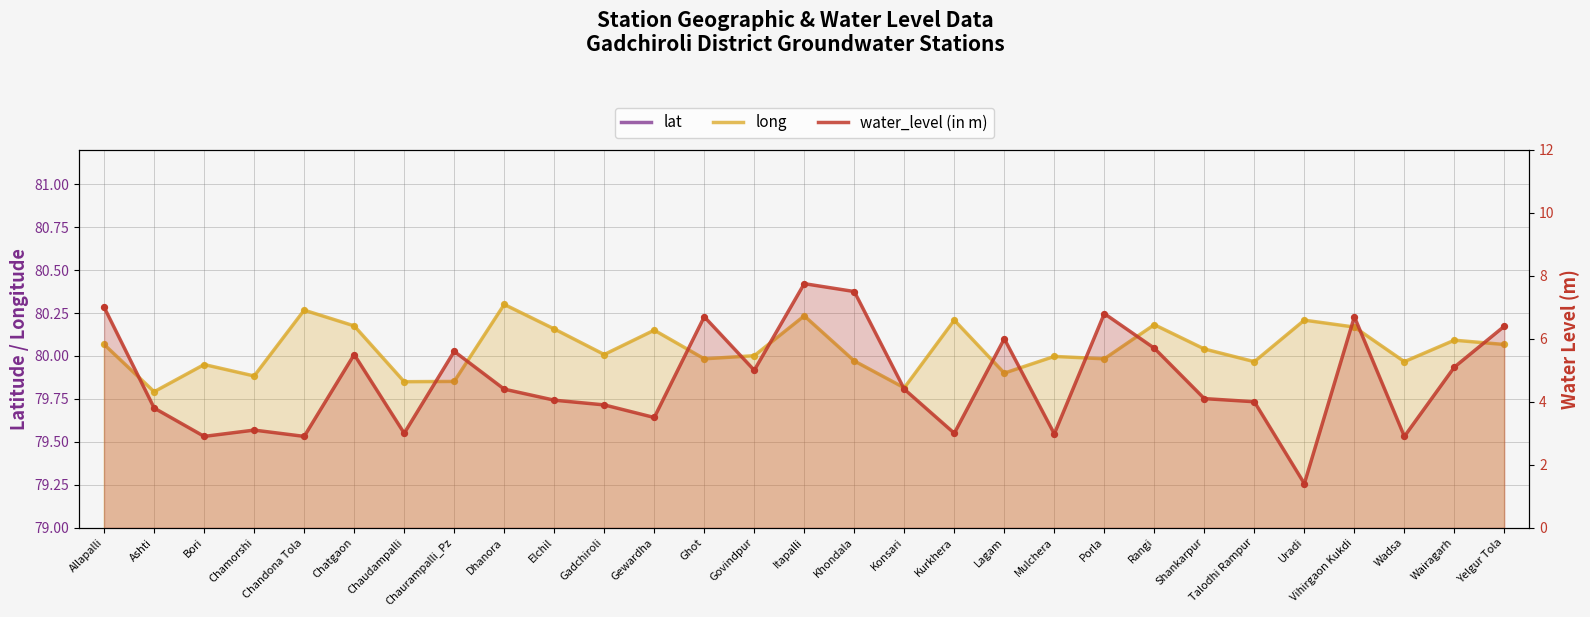

What are all the series names shown in the legend?

lat, long, water_level (in m)